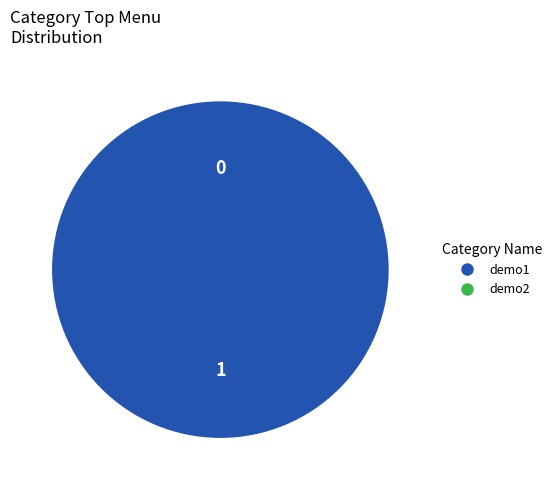

To the nearest percent, what is the combined percentage of demo2 and demo1?

100%